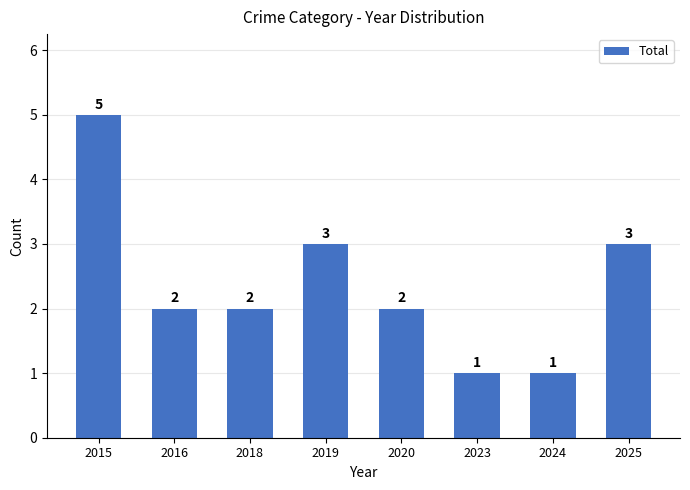

What is the approximate value at 2024?

1